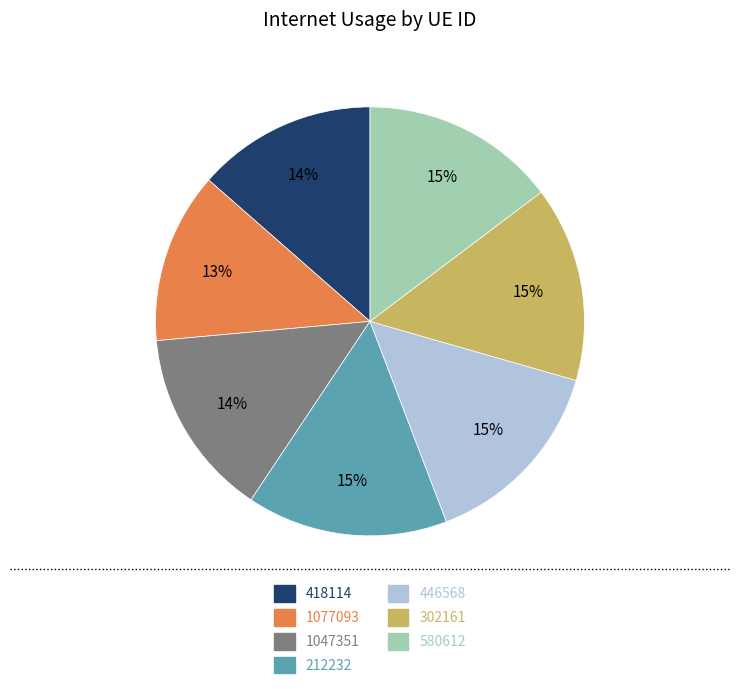

Does any single category account for the majority?

No